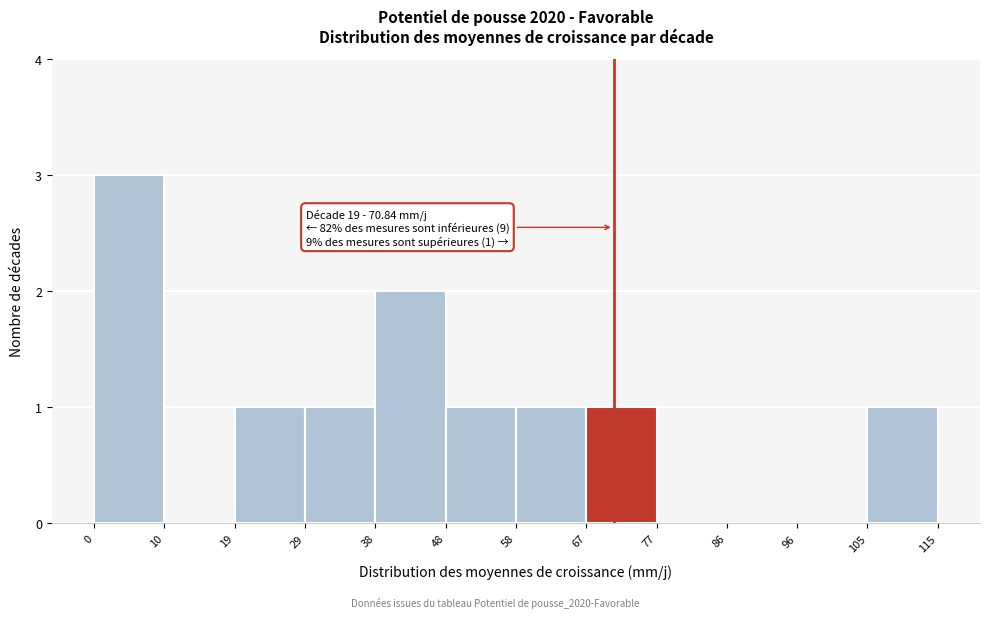

Over which range of the x-axis is the bar tallest?

0 to 10